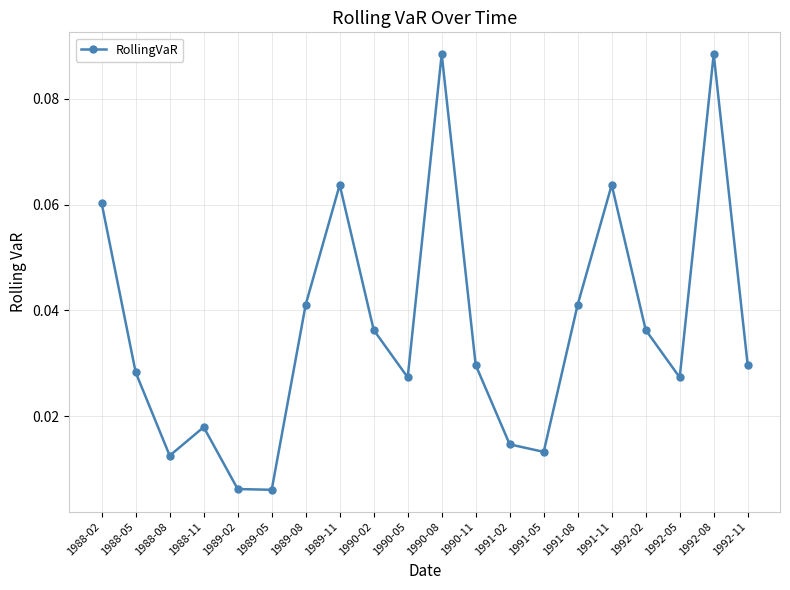

Where is the first local maximum?

1988-11